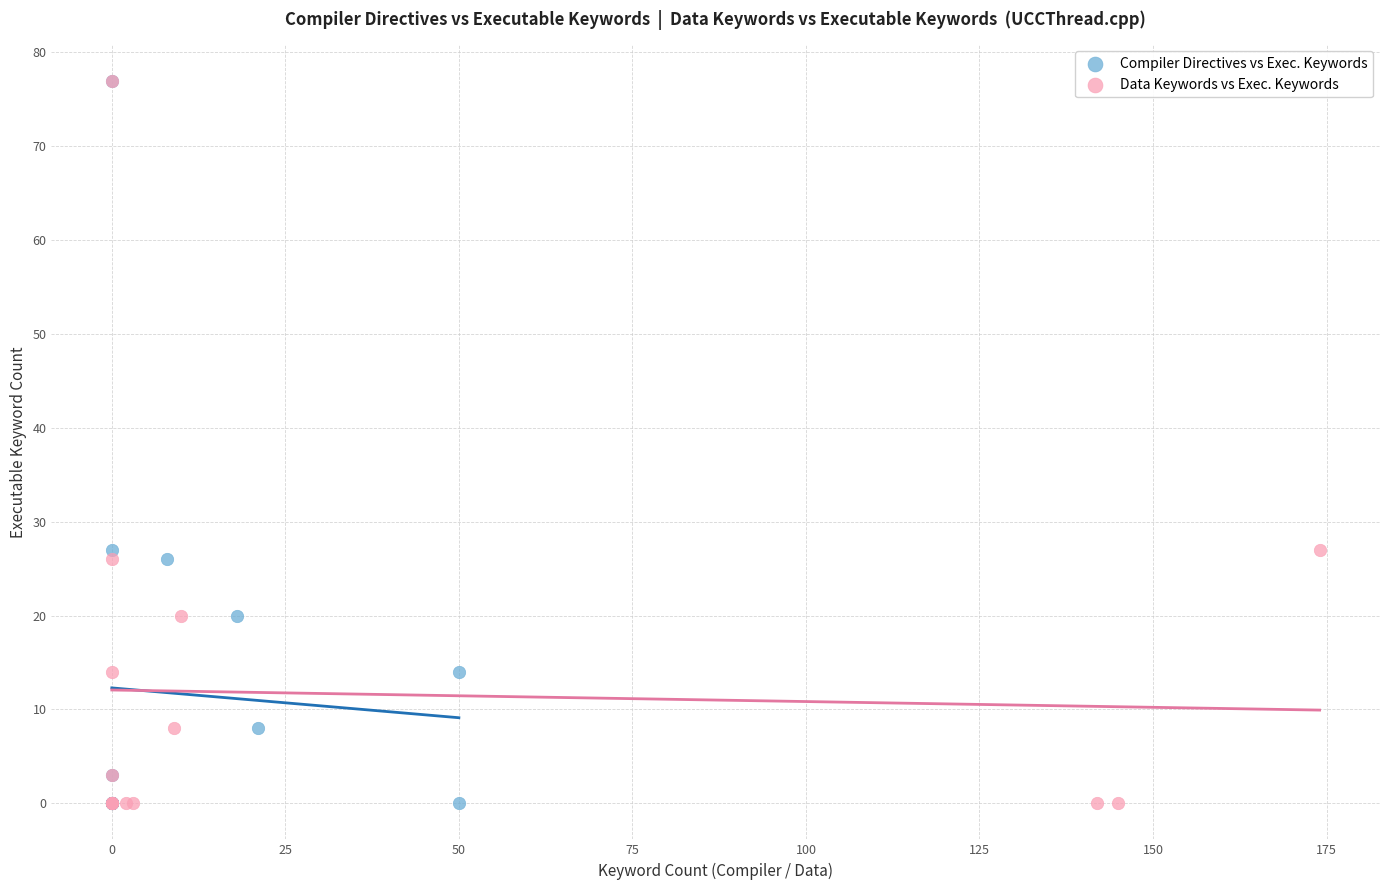

What are all the series names shown in the legend?

Compiler Directives vs Exec. Keywords, Data Keywords vs Exec. Keywords